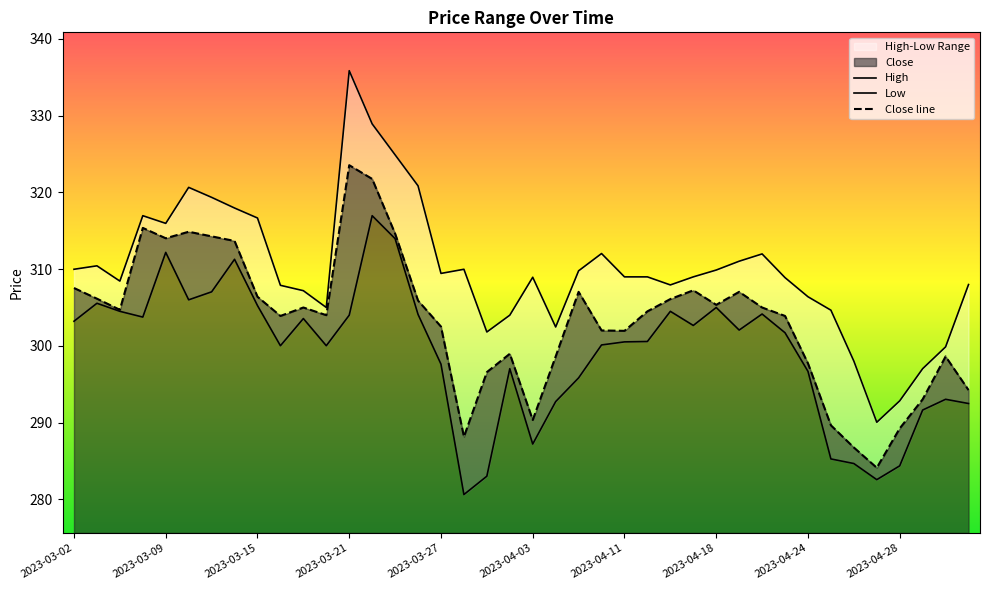

At which label does High first exceed 308?

2023-03-02